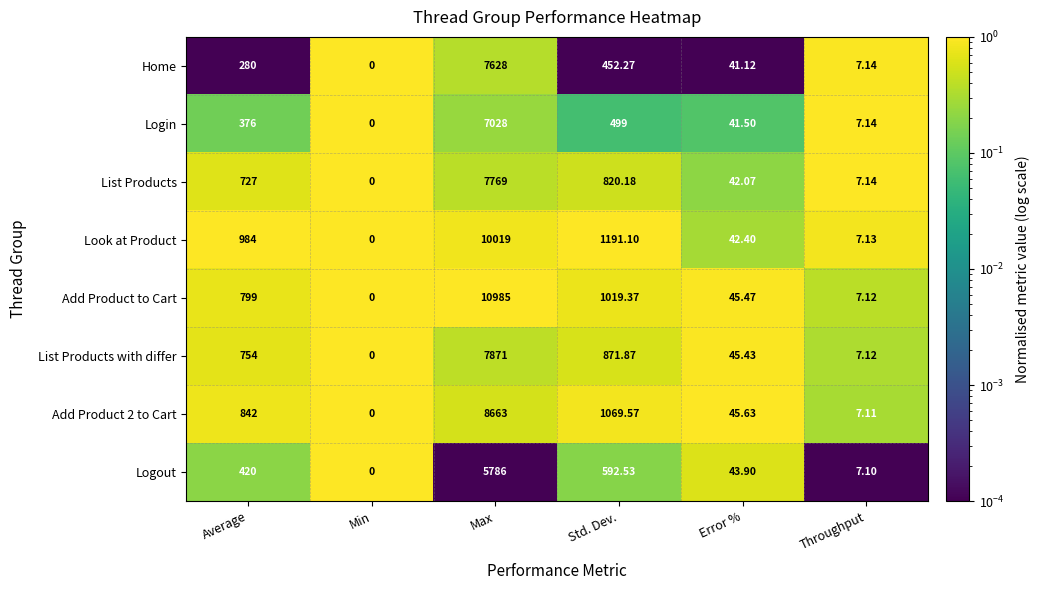

At which label is List Products with differ closest to 3935?

Std. Dev.